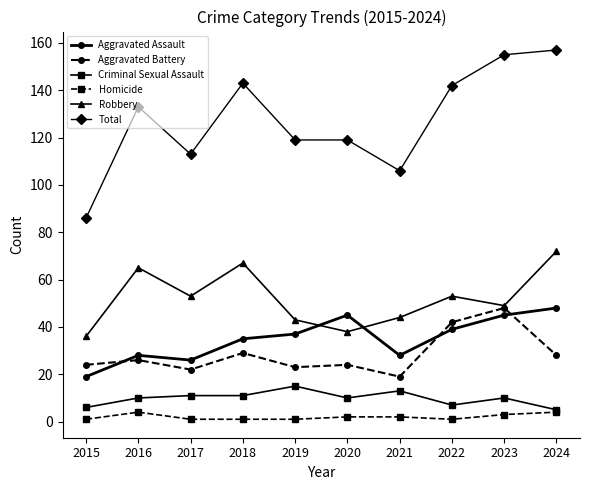

What is the difference between the Aggravated Assault values at 2021 and 2023?

17